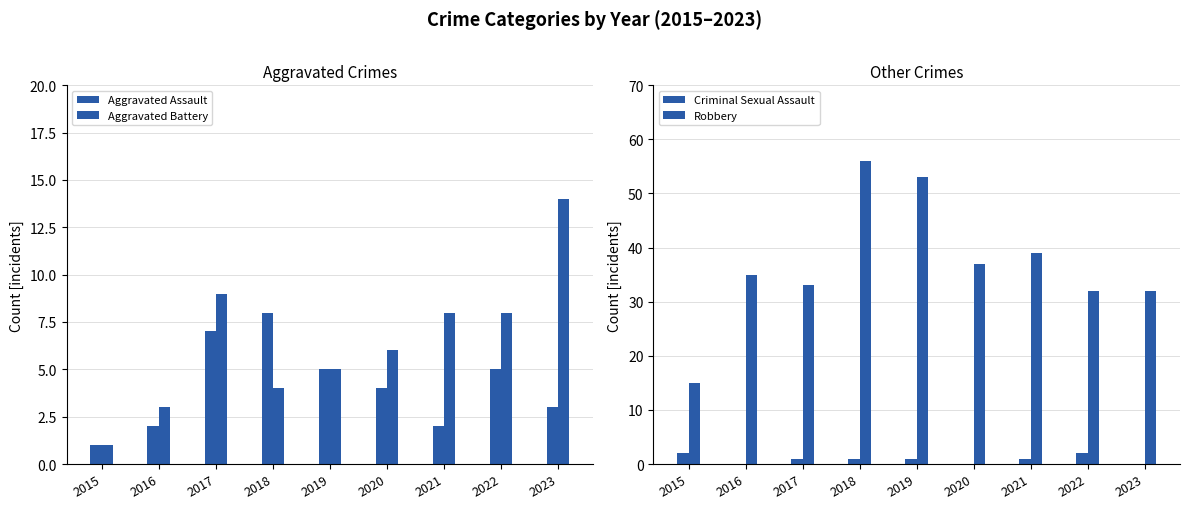

Which category has the highest value across all series?

2018